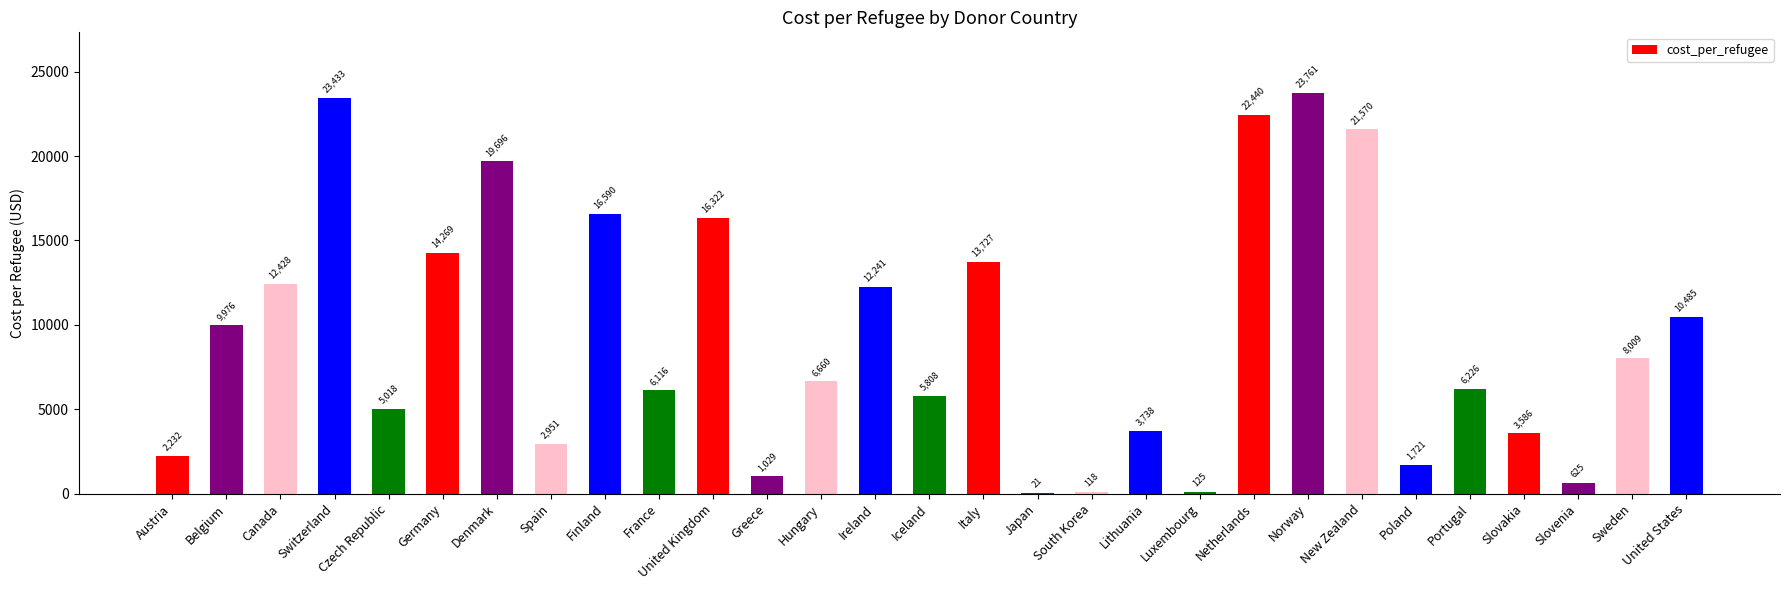

What is the maximum value shown in the chart?

23761.4